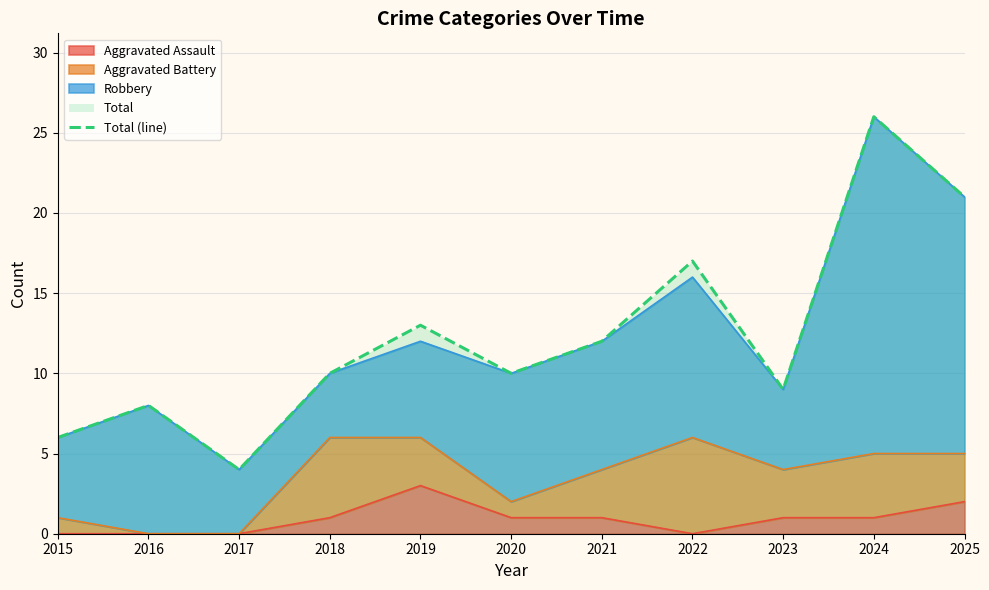

Rank the categories by value from highest to lowest.

2024, 2025, 2022, 2019, 2021, 2018, 2020, 2023, 2016, 2015, 2017